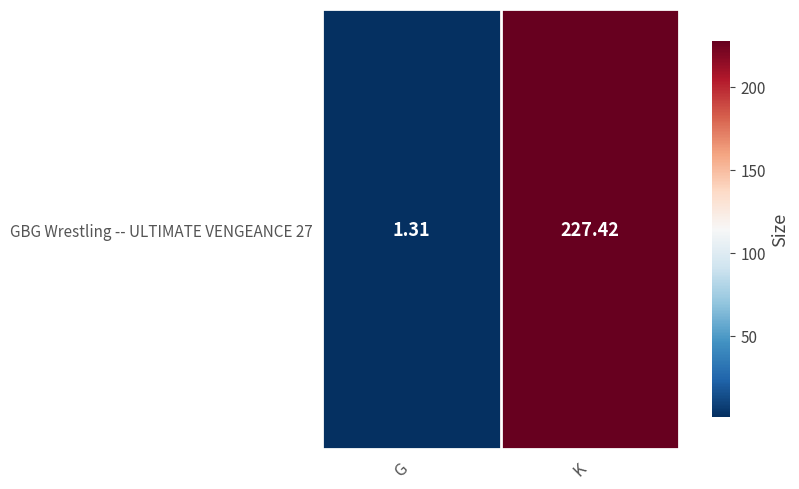

Approximately how many times larger is the value at K compared to G?

173.6